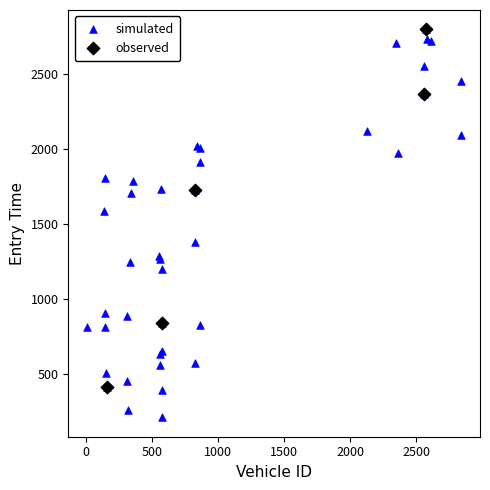

Which series has the widest spread of Y values?

simulated